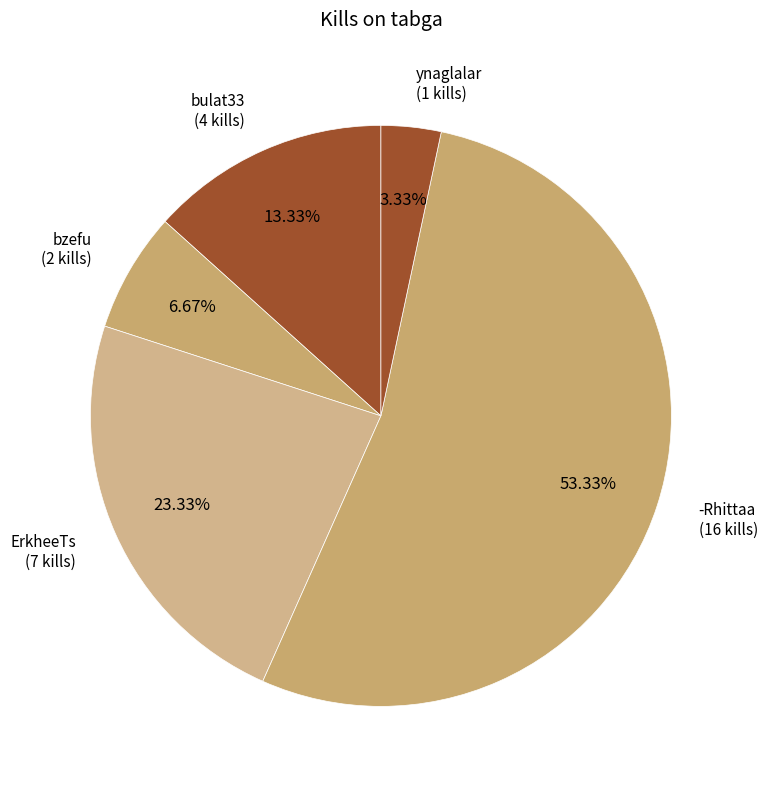

How many segments does this pie chart have?

5